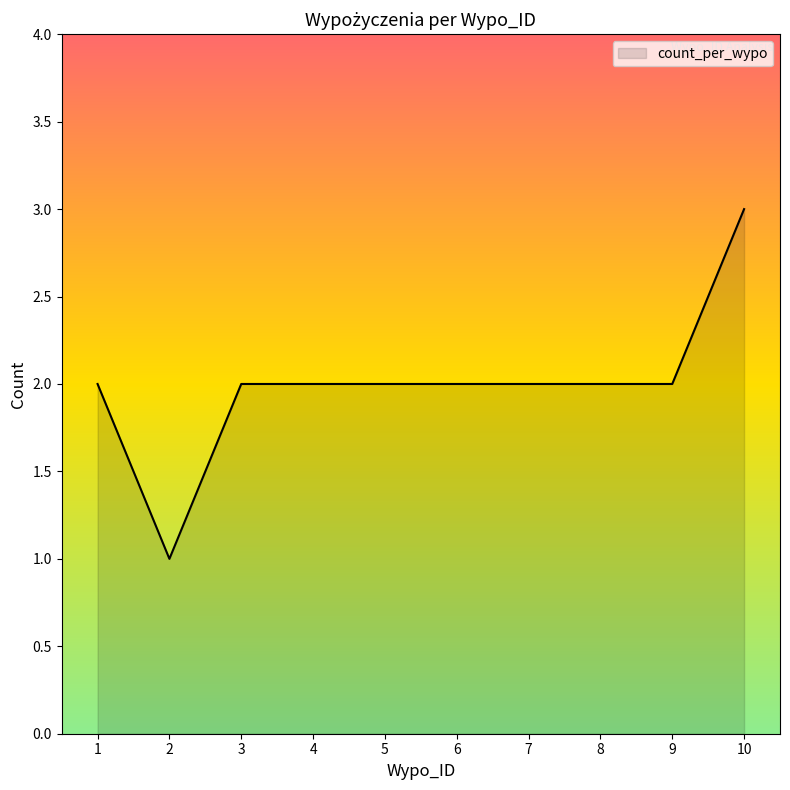

Reading left to right, list all the values displayed in this chart.

1=2	2=1	3=2	4=2	5=2	6=2	7=2	8=2	9=2	10=3